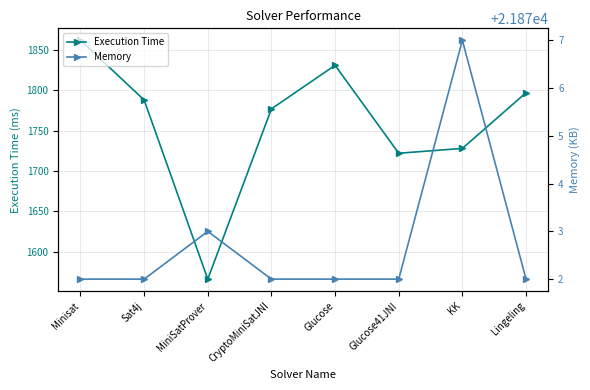

Count the Memory values in the range 21872 to 21873.

7